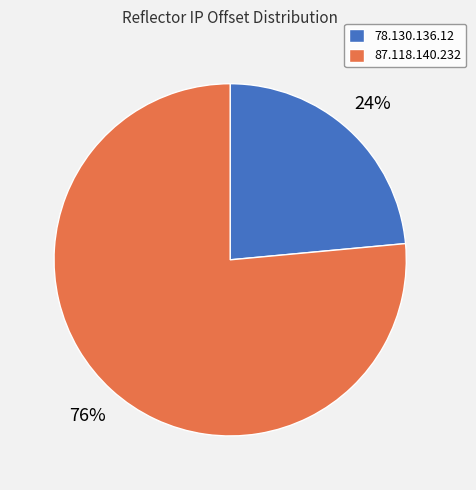

What percentage is the 87.118.140.232 slice, to the nearest percent?

76%